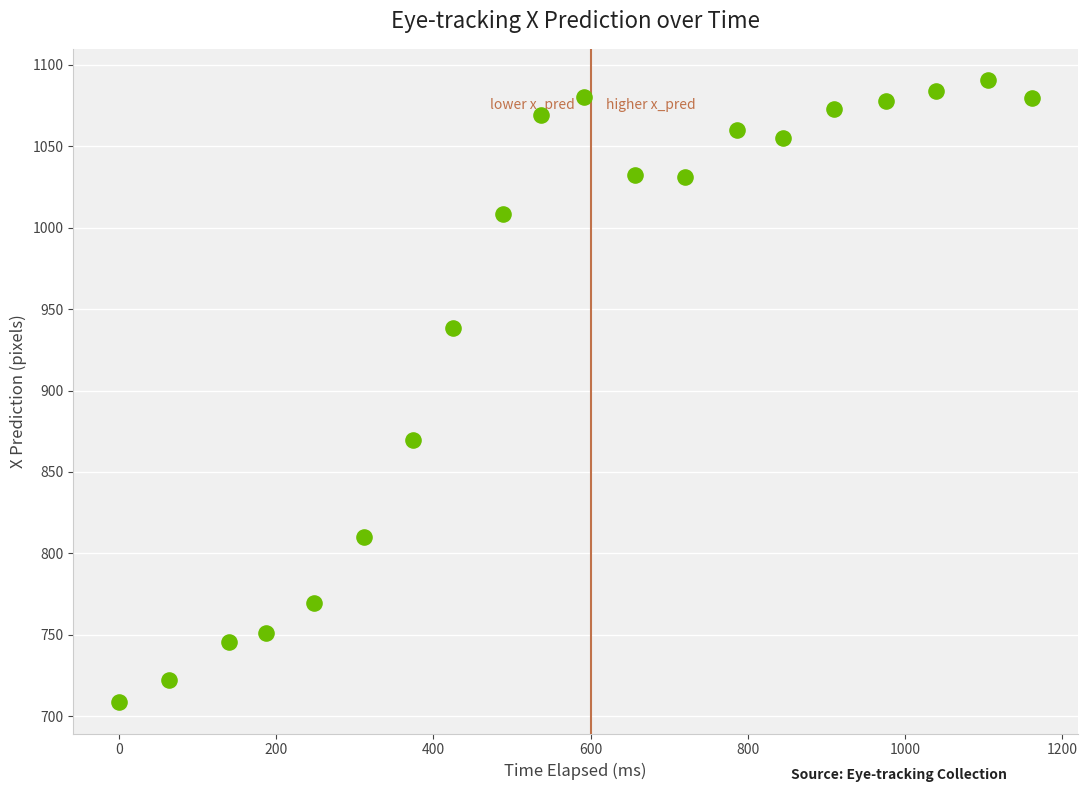

What Y value in the scatter plot is closest to 899?

869.9